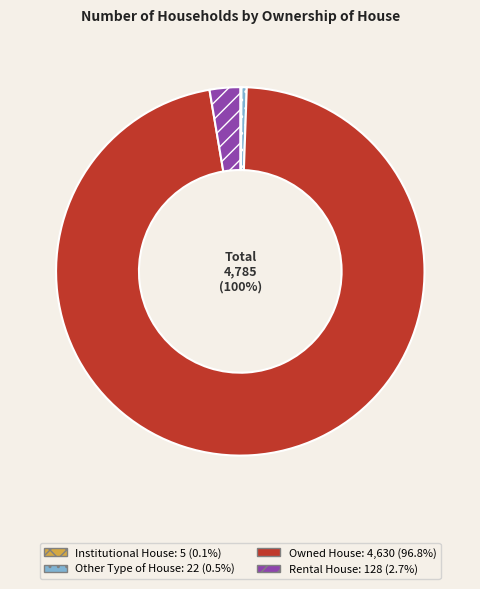

To the nearest percent, what is the combined percentage of Owned House and Rental House?

99%